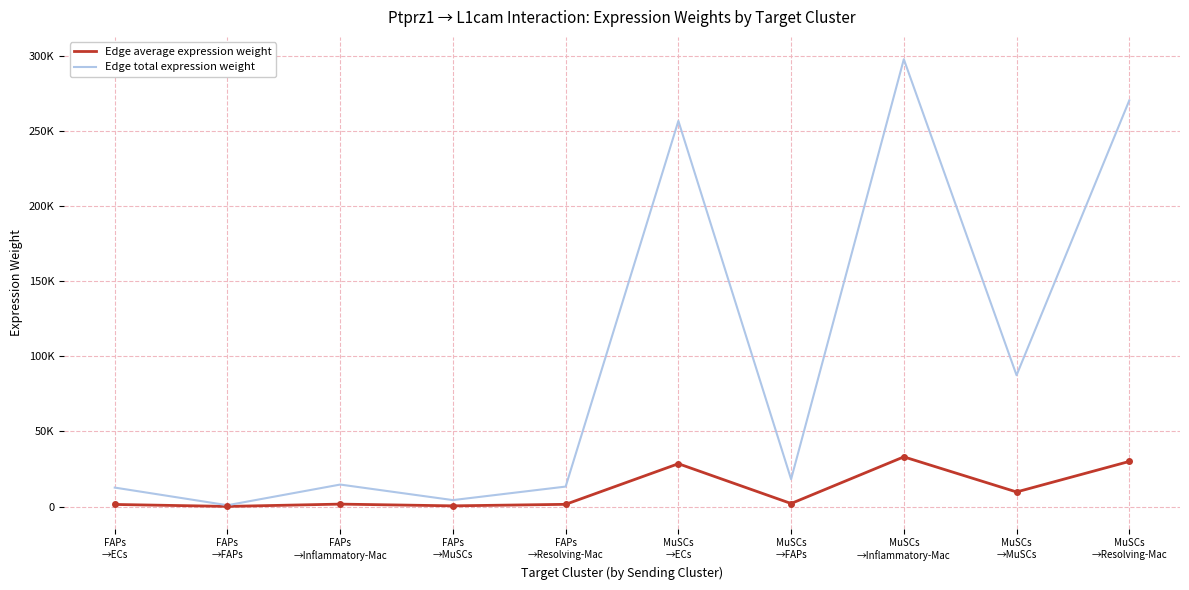

Is this an area chart (filled region under the line)?

No